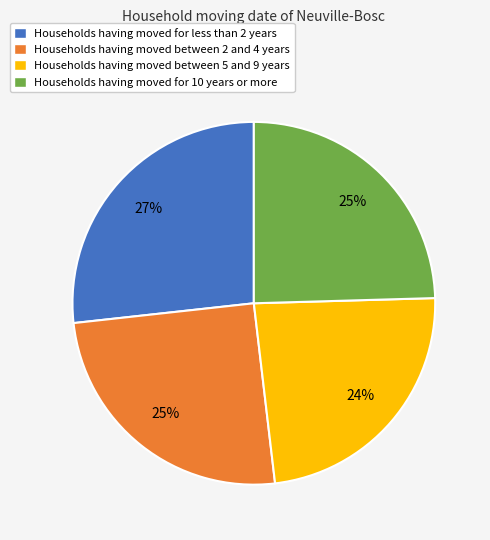

Count the number of slices in the pie.

4